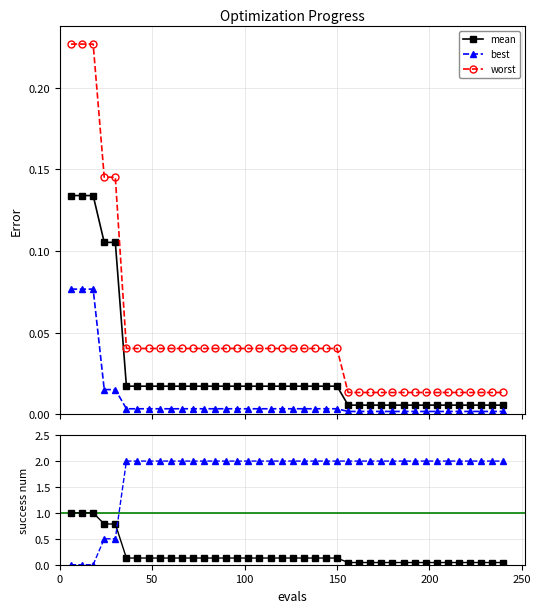

At how many categories does at least one series exceed 1?

35